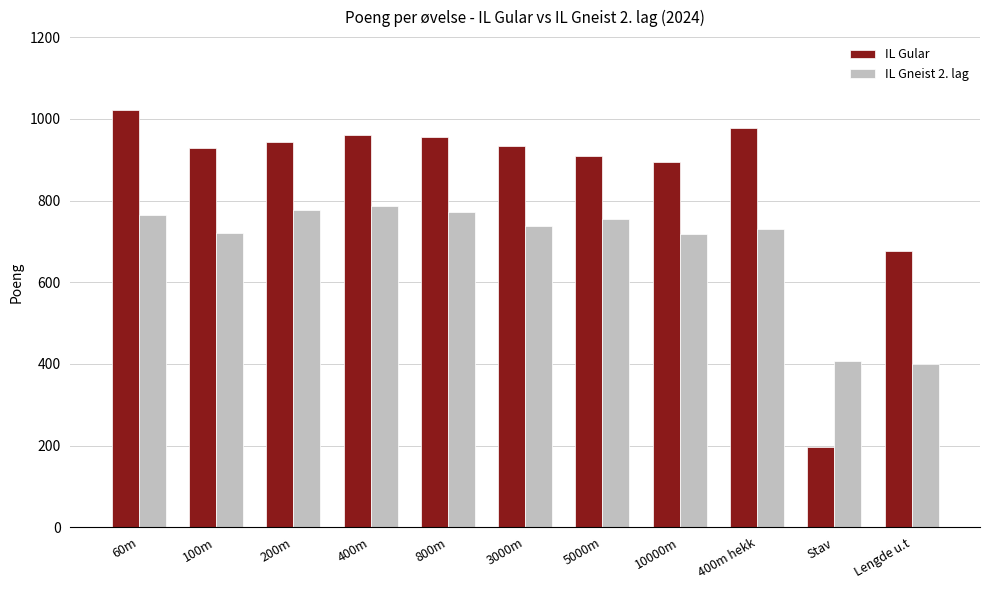

What is the total value across all series at 400m hekk?

1709